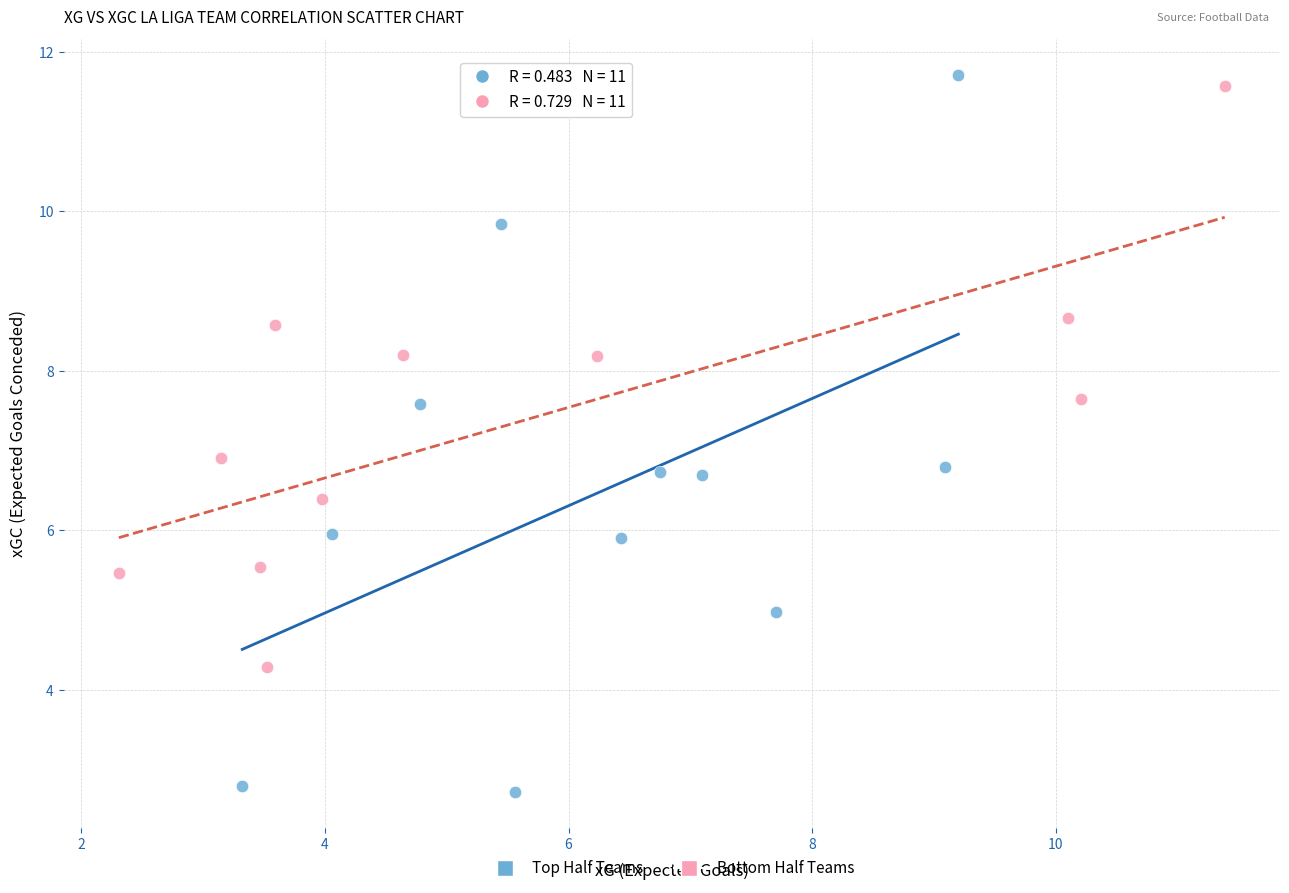

Which series reaches the minimum Y coordinate?

Top Half Teams